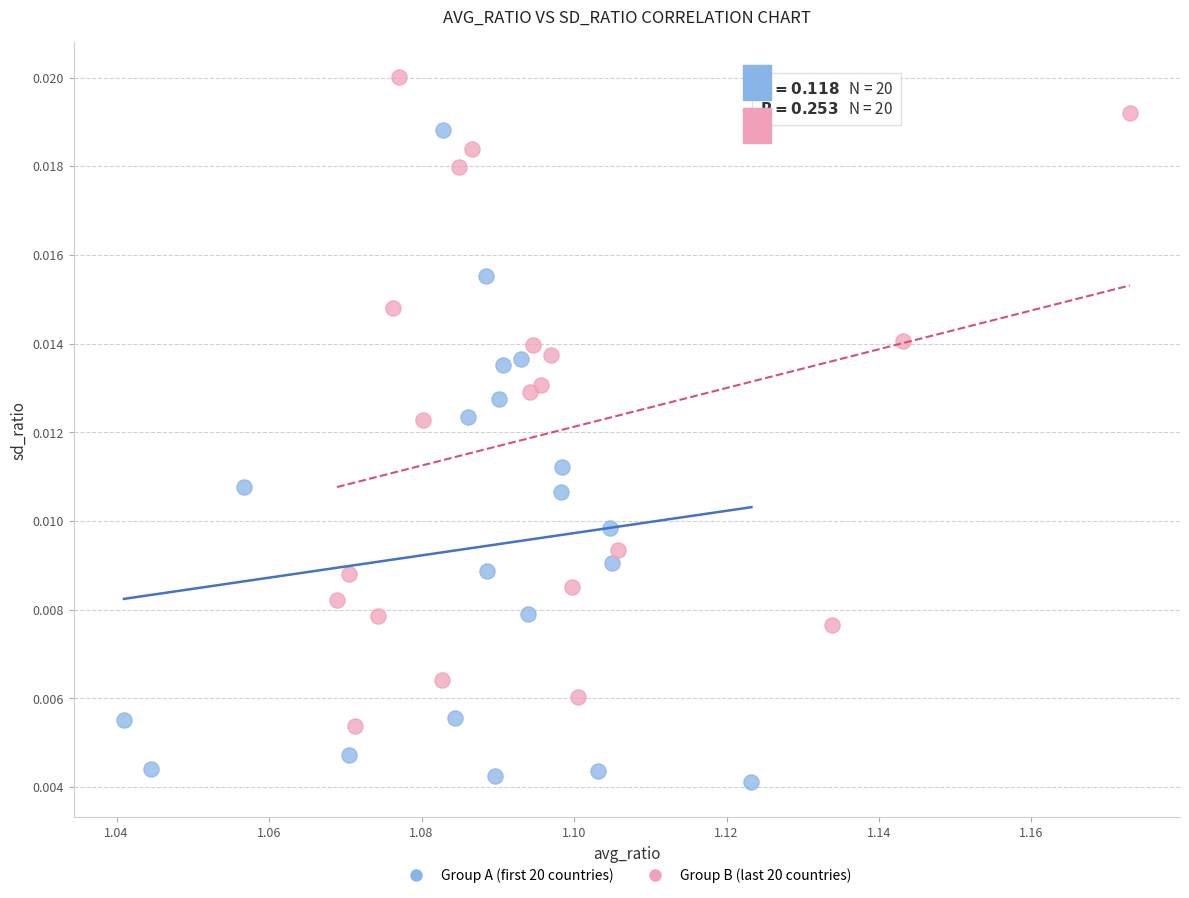

What are all the series names shown in the legend?

Group A (first 20 countries), Group B (last 20 countries)